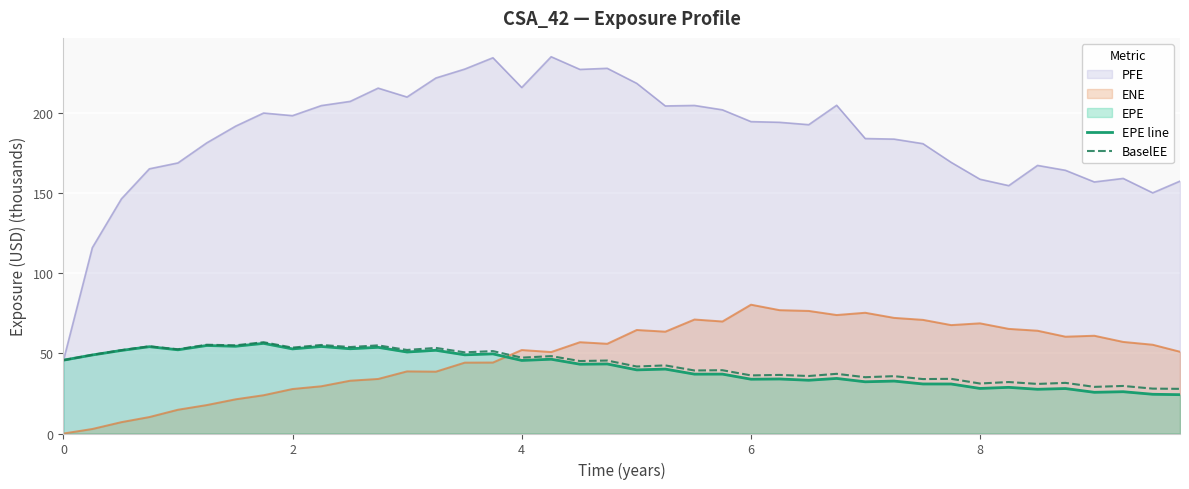

What is the maximum value shown in the chart?

235.1